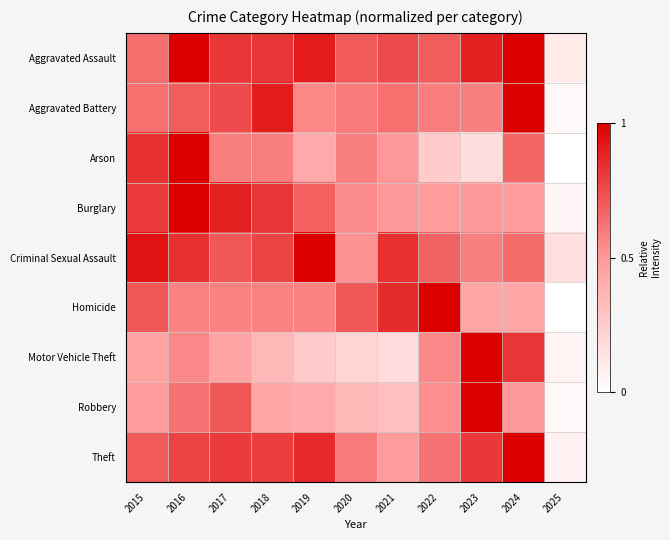

Reading left to right, extract all data points from this chart.

Aggravated Assault: 2015=0.6	2016=1.0	2017=0.8	2018=0.8	2019=0.9	2020=0.7	2021=0.8	2022=0.7	2023=0.9	2024=1.0	2025=0.1
Aggravated Battery: 2015=0.6	2016=0.7	2017=0.7	2018=0.9	2019=0.6	2020=0.6	2021=0.6	2022=0.6	2023=0.6	2024=1.0	2025=0.0
Arson: 2015=0.8	2016=1.0	2017=0.6	2018=0.6	2019=0.4	2020=0.6	2021=0.5	2022=0.2	2023=0.2	2024=0.7	2025=0.0
Burglary: 2015=0.8	2016=1.0	2017=0.9	2018=0.8	2019=0.7	2020=0.5	2021=0.5	2022=0.5	2023=0.5	2024=0.5	2025=0.0
Criminal Sexual Assault: 2015=0.9	2016=0.8	2017=0.7	2018=0.8	2019=1.0	2020=0.5	2021=0.8	2022=0.7	2023=0.6	2024=0.6	2025=0.2
Homicide: 2015=0.7	2016=0.6	2017=0.6	2018=0.6	2019=0.6	2020=0.7	2021=0.9	2022=1.0	2023=0.4	2024=0.4	2025=0.0
Motor Vehicle Theft: 2015=0.5	2016=0.6	2017=0.4	2018=0.3	2019=0.3	2020=0.2	2021=0.2	2022=0.6	2023=1.0	2024=0.8	2025=0.1
Robbery: 2015=0.5	2016=0.6	2017=0.7	2018=0.4	2019=0.4	2020=0.3	2021=0.3	2022=0.5	2023=1.0	2024=0.5	2025=0.0
Theft: 2015=0.7	2016=0.8	2017=0.8	2018=0.8	2019=0.9	2020=0.6	2021=0.5	2022=0.6	2023=0.8	2024=1.0	2025=0.1